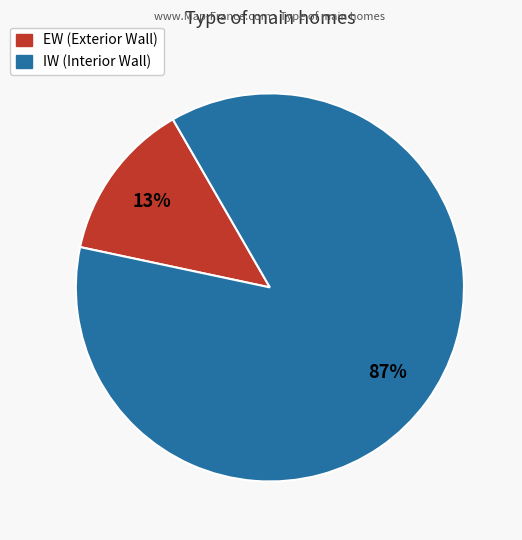

To the nearest percent, what portion does EW represent?

13%